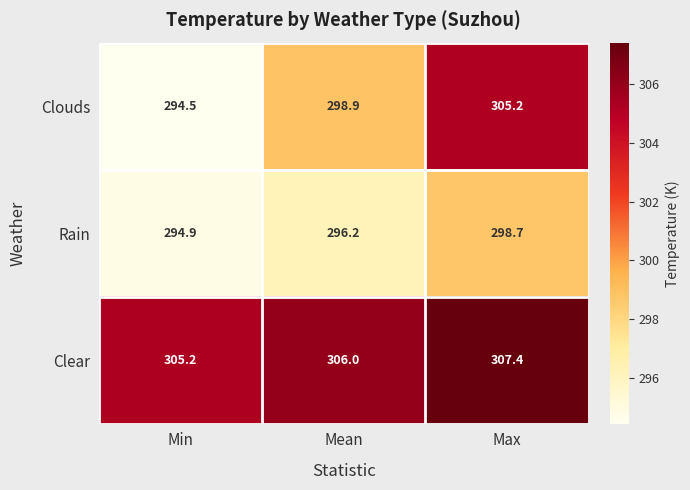

How many data points does each series have?

3